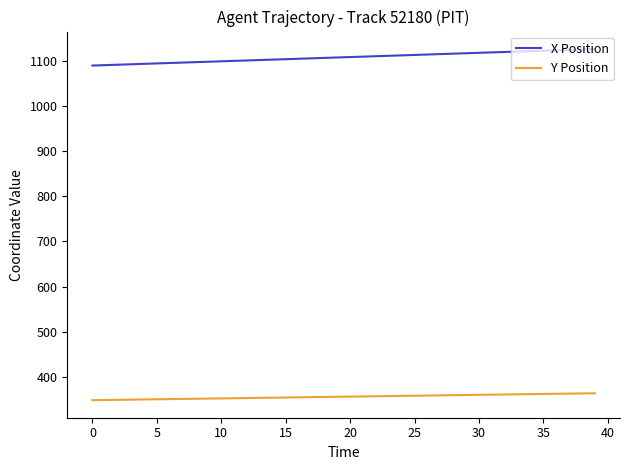

Which series has the largest total across all categories?

X Position